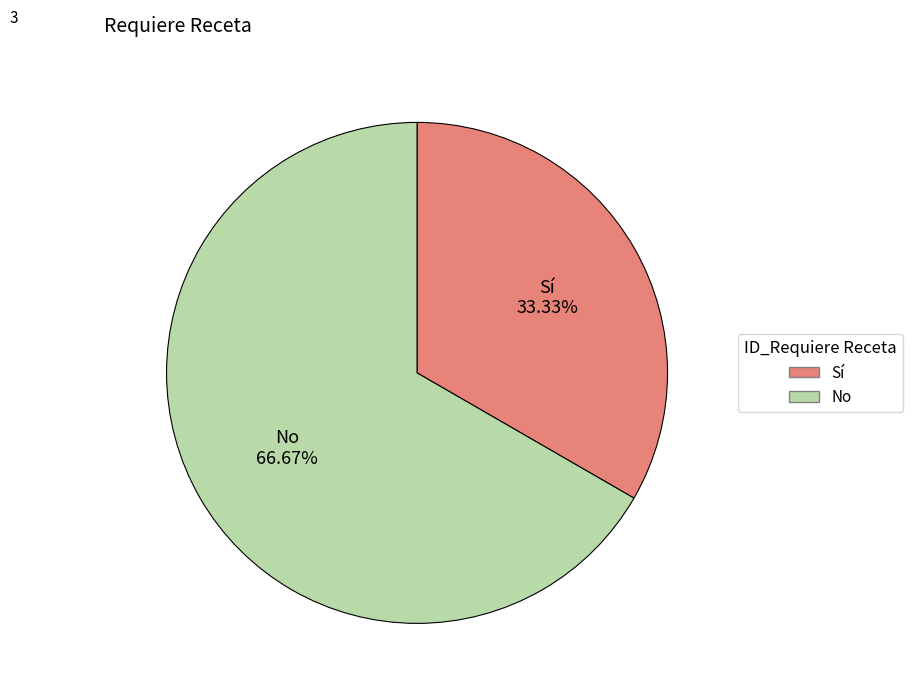

How many slices are in this pie chart?

2